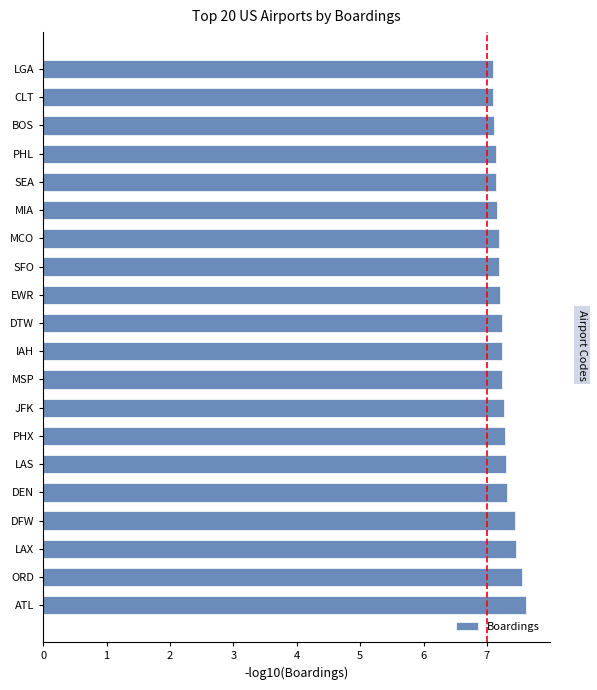

Between JFK and ATL, which is larger?

ATL